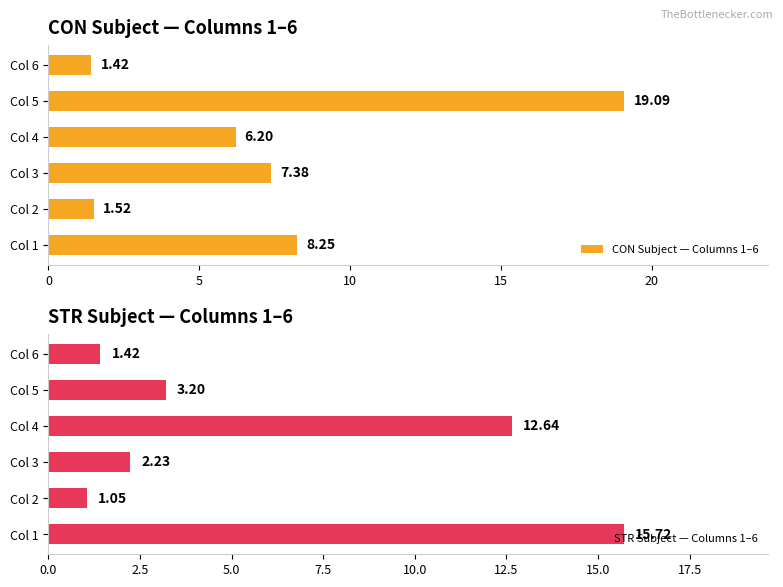

What is the approximate value of STR Subject — Columns 1–6 at Col 1?

15.7